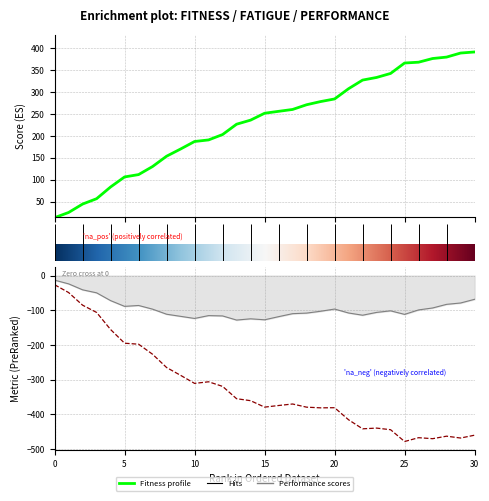

List the series in order of their overall mean, highest first.

fitness, performance, fatigue